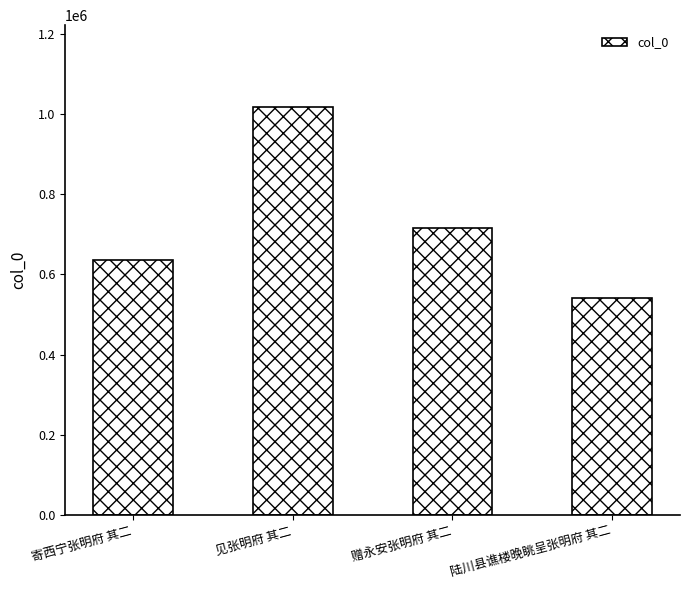

How many data points are less than 715223?

2